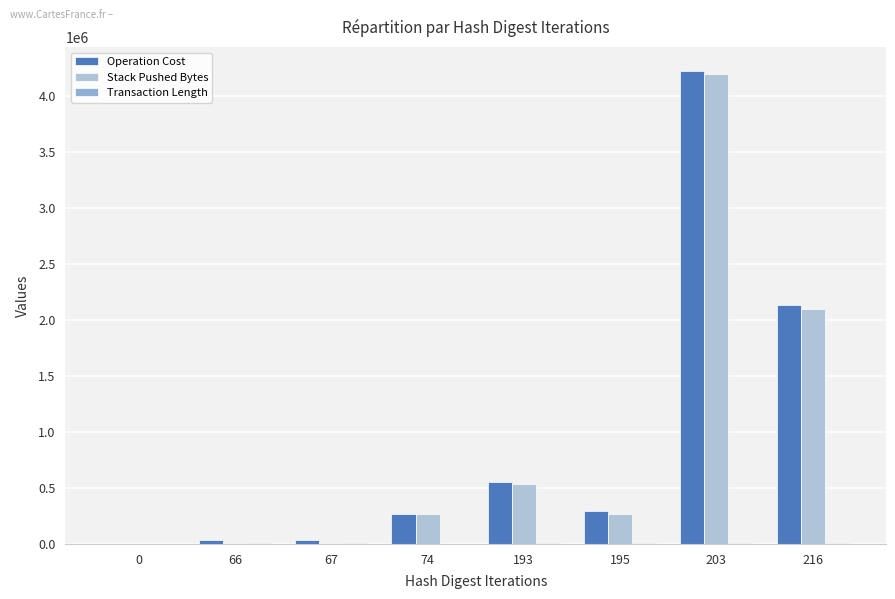

Does the chart contain stacked bars?

No